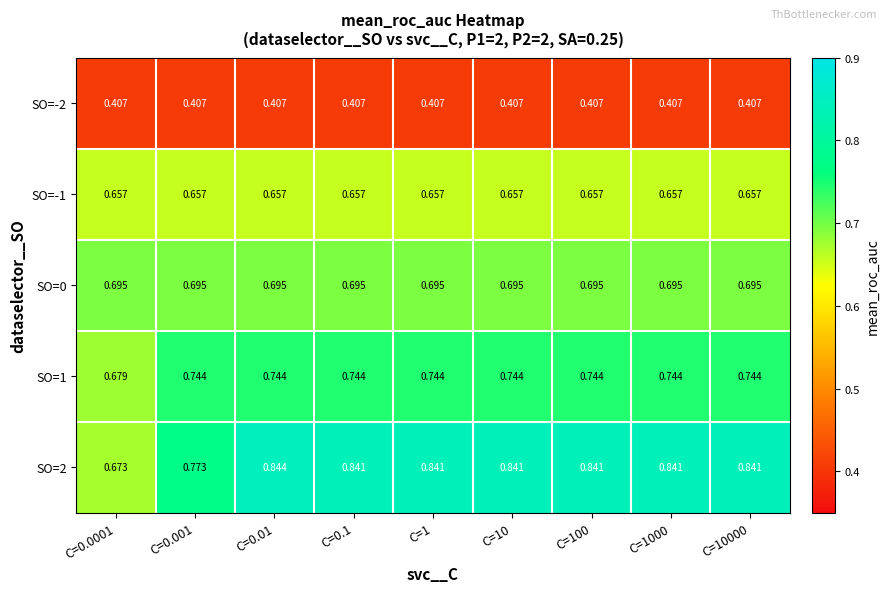

What is the total value across all series at C=10?

3.3